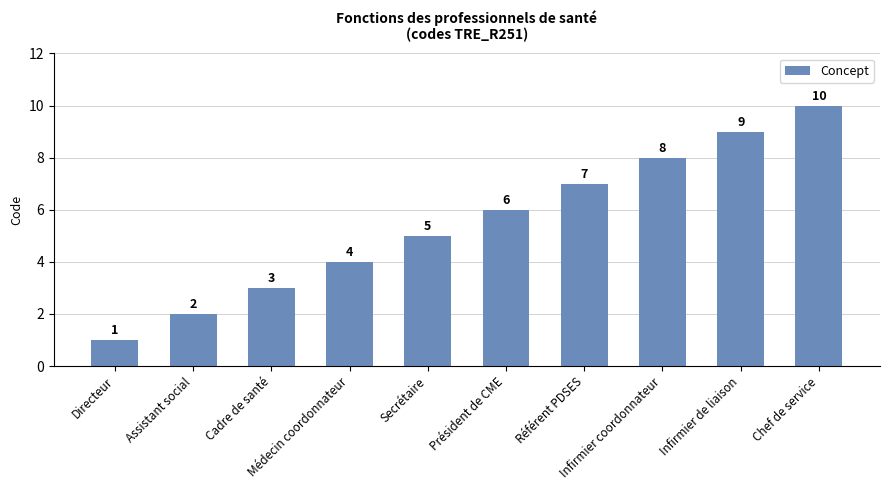

How many data points are less than 6?

5